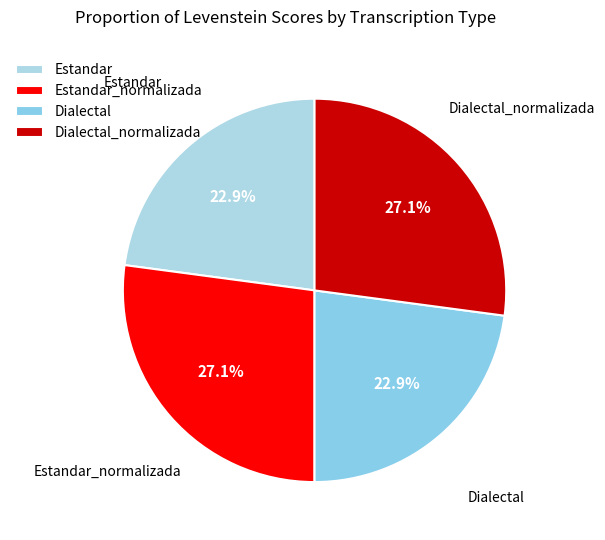

To the nearest percent, what percentage of the pie is Estandar_normalizada?

27%